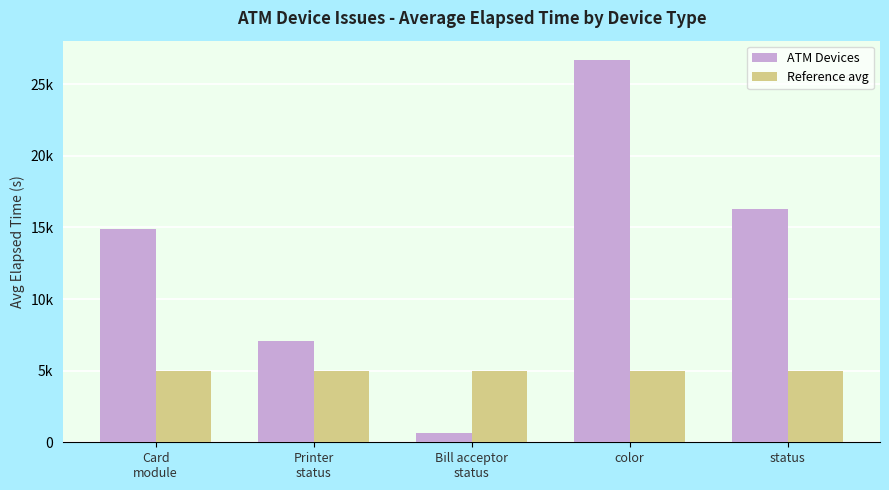

The value of Reference avg at Printer
status is 6770.9. True or false?

False